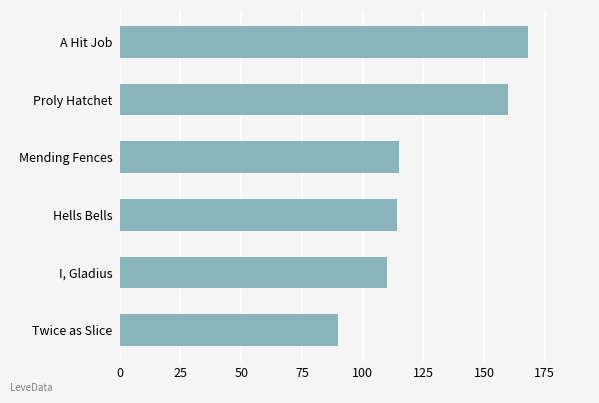

What is the change in value from I, Gladius to Proly Hatchet?

+50